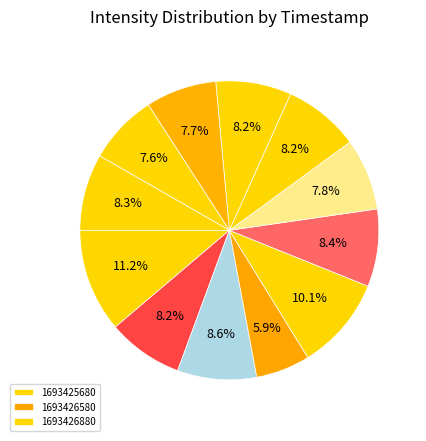

Which category has the biggest portion of the pie?

1693425680